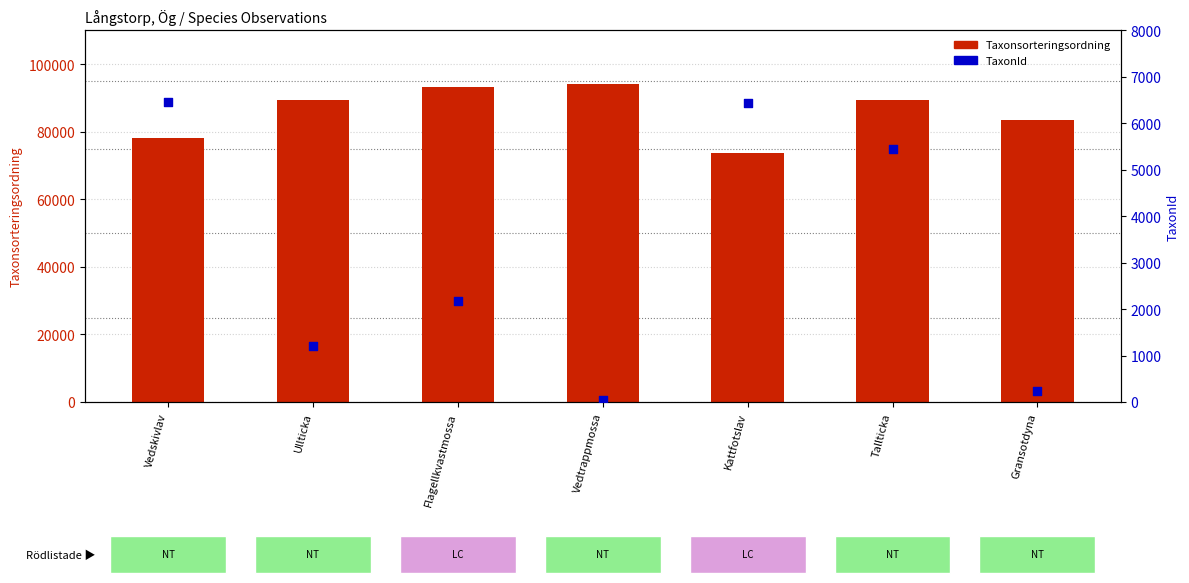

Which series reaches the maximum Y coordinate?

Taxonsorteringsordning